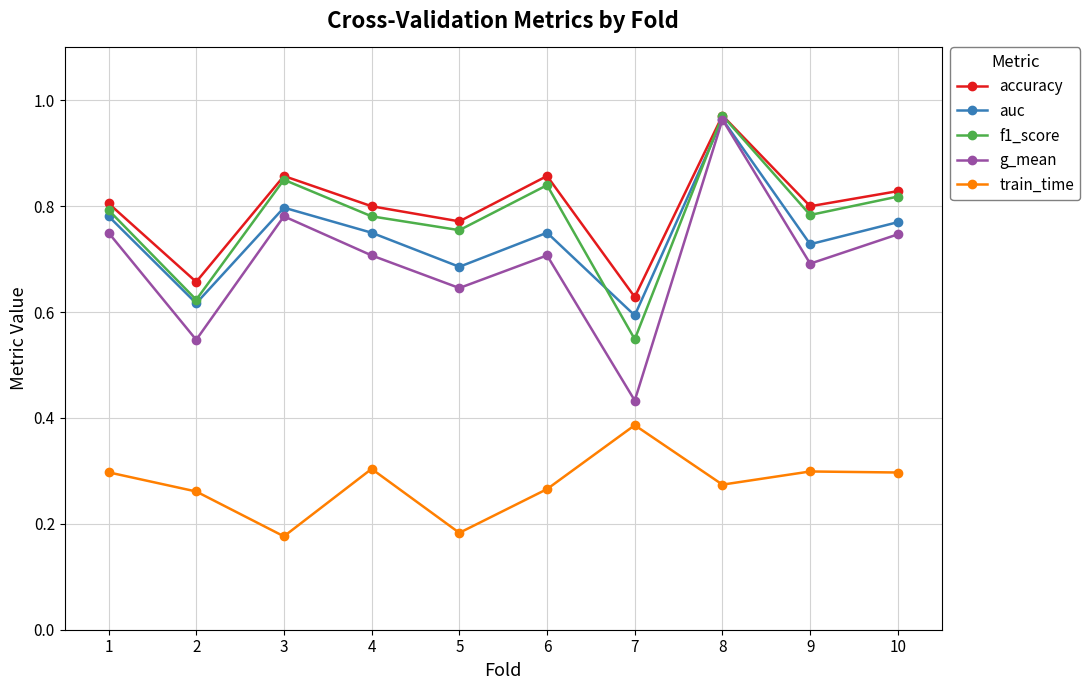

Between 4 and 7, which series saw the biggest shift?

g_mean